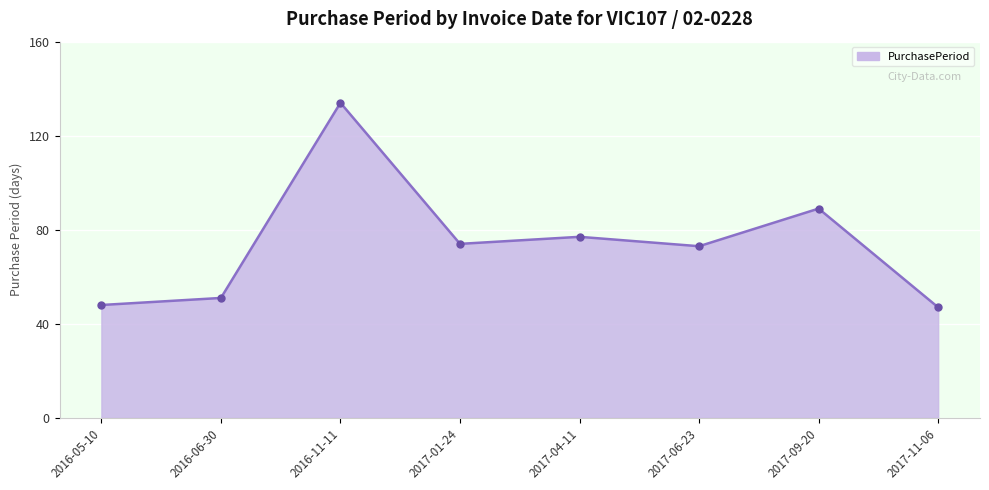

How many lines are shown in the chart?

1